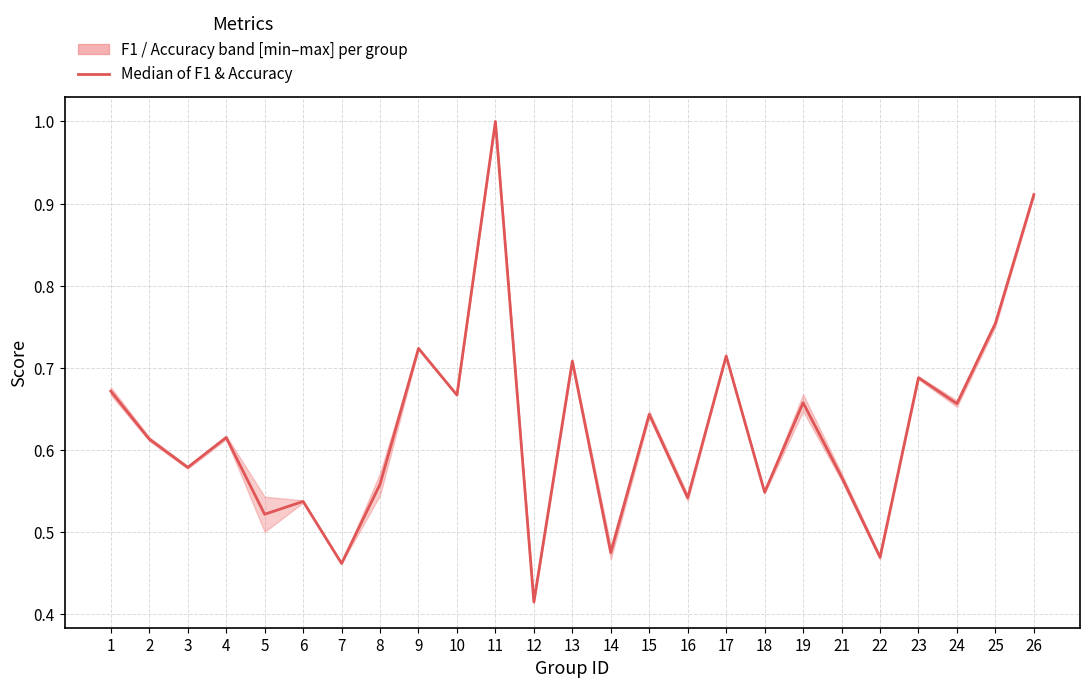

List the labels in order of value, smallest first.

12, 7, 22, 14, 5, 6, 16, 18, 8, 21, 3, 2, 4, 15, 24, 19, 10, 1, 23, 13, 17, 9, 25, 26, 11